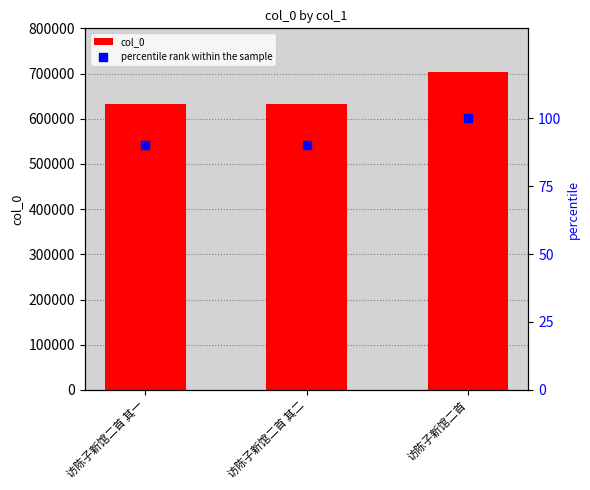

Is the value of col_0 at 访陈子新馆二首 其二 greater than the value of percentile rank within the sample at 访陈子新馆二首?

Yes